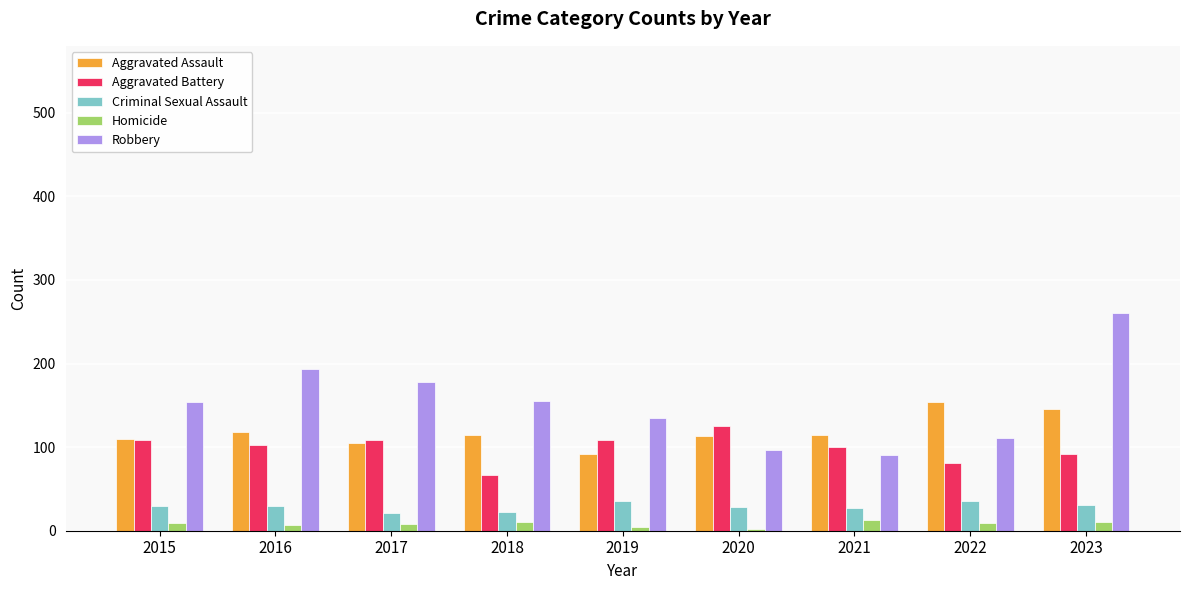

At which category is the sum across all series the highest?

2023